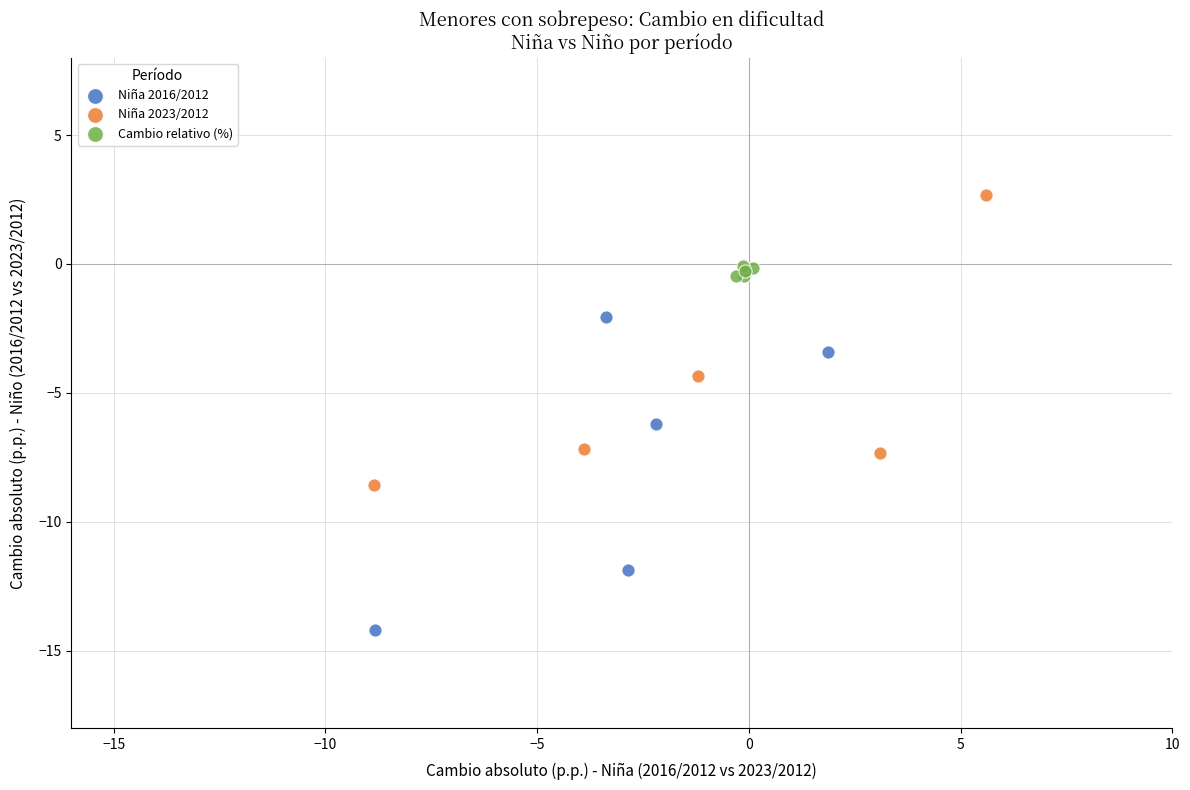

Which series contains the highest Y value?

Niña 2023/2012